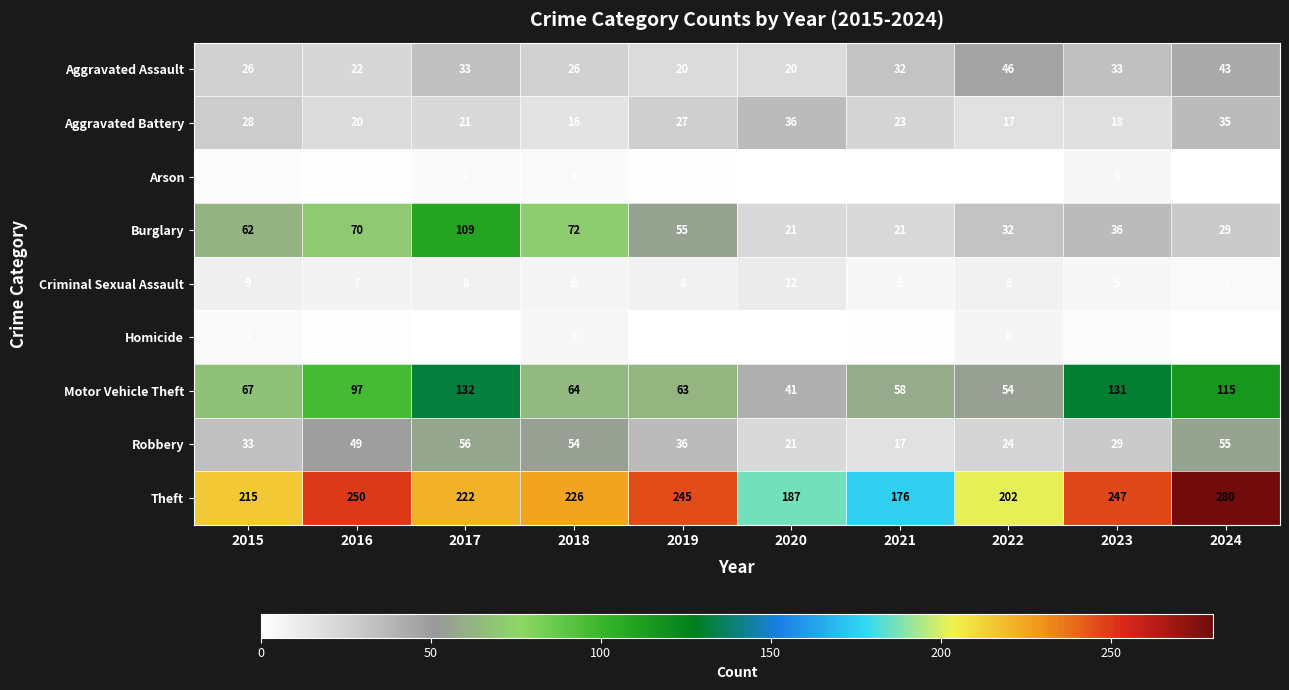

Between 2019 and 2020, which series saw the biggest shift?

Theft